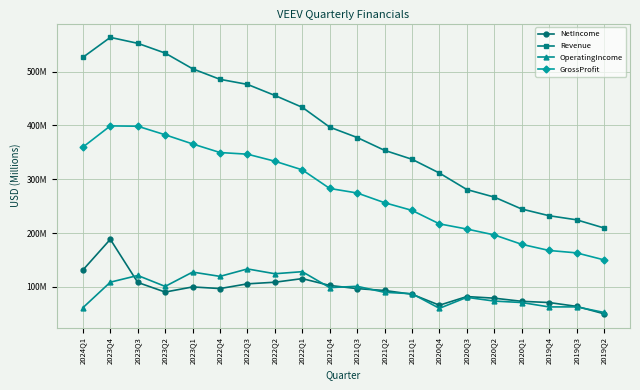

True or false: NetIncome has a value of 24.0 at 2020Q3.

False